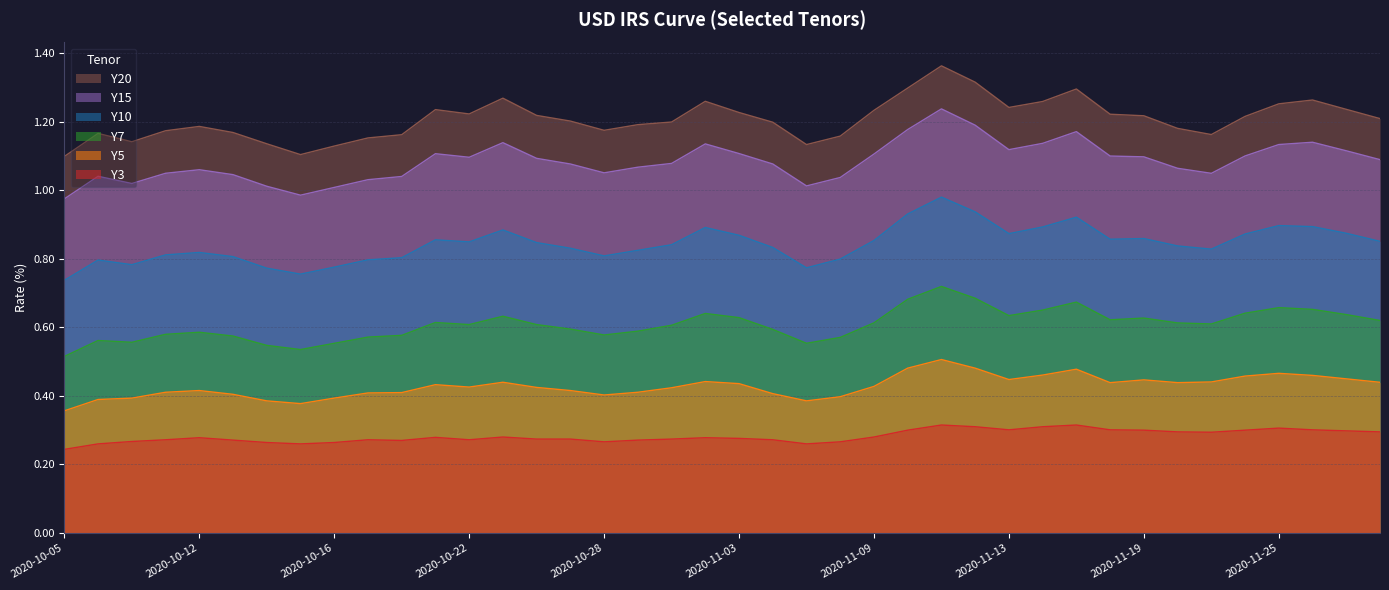

Rank the categories by Y5 value from lowest to highest.

2020-10-05, 2020-10-15, 2020-10-14, 2020-11-05, 2020-10-06, 2020-10-07, 2020-10-16, 2020-11-06, 2020-10-28, 2020-10-13, 2020-11-04, 2020-10-19, 2020-10-20, 2020-10-08, 2020-10-29, 2020-10-12, 2020-10-27, 2020-10-30, 2020-10-26, 2020-10-22, 2020-11-09, 2020-10-21, 2020-11-03, 2020-11-18, 2020-11-20, 2020-11-30, 2020-10-23, 2020-11-23, 2020-11-02, 2020-11-19, 2020-11-13, 2020-11-27, 2020-11-24, 2020-11-26, 2020-11-16, 2020-11-25, 2020-11-17, 2020-11-12, 2020-11-10, 2020-11-11